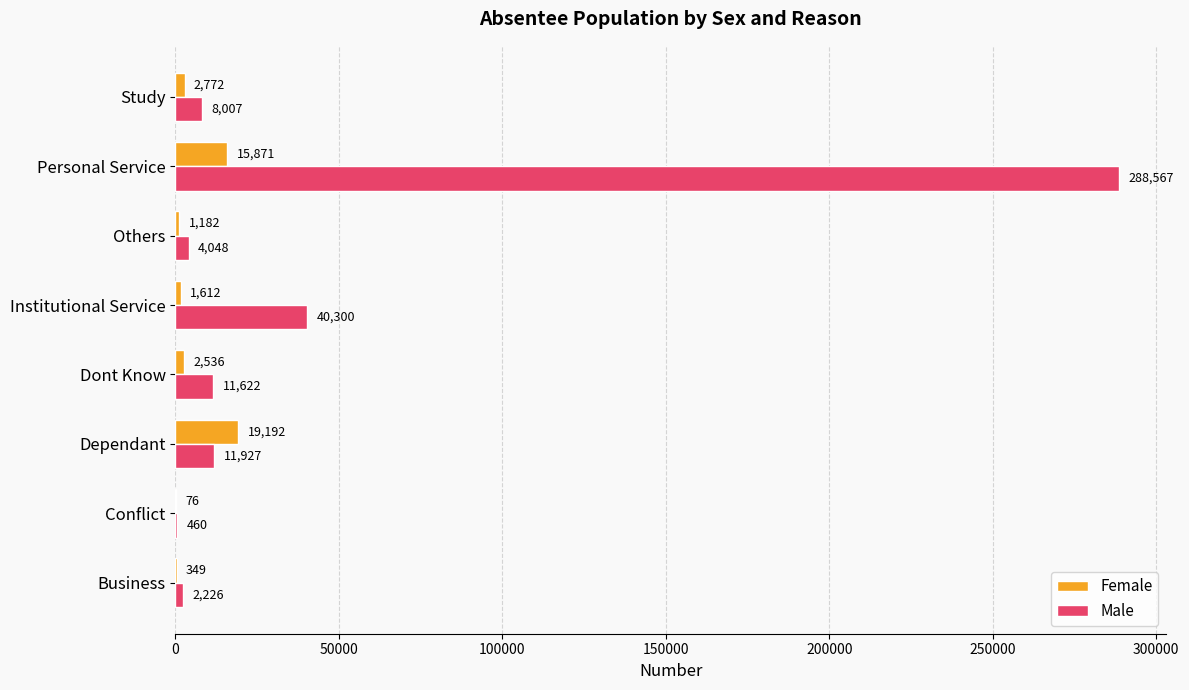

At which category is the sum across all series the highest?

Personal Service